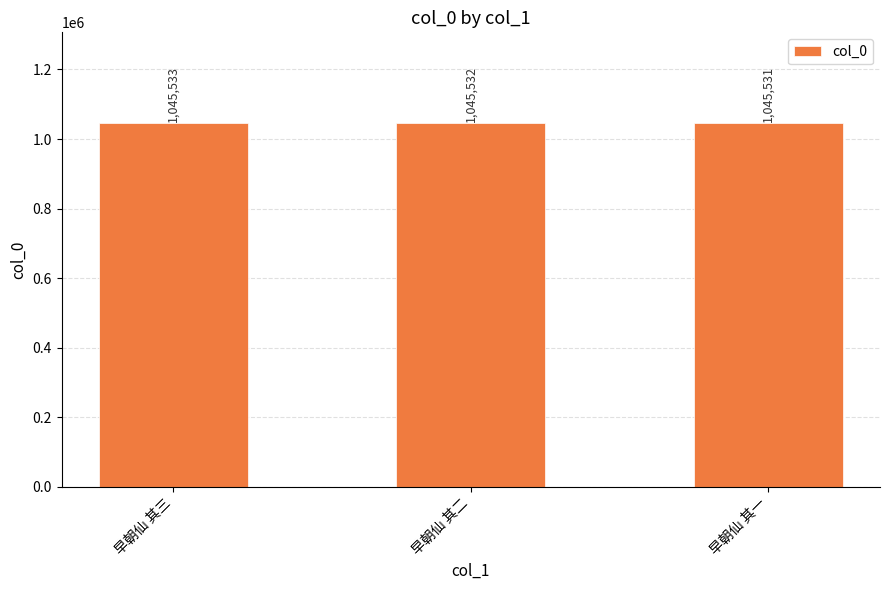

Reading left to right, extract all data points from this chart.

早朝仙 其三=1045533	早朝仙 其二=1045532	早朝仙 其一=1045531